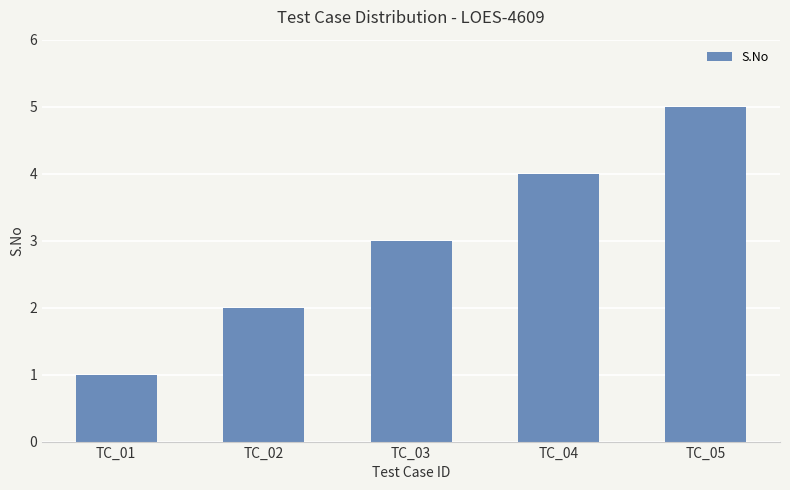

At which label is the value closest to 3?

TC_03